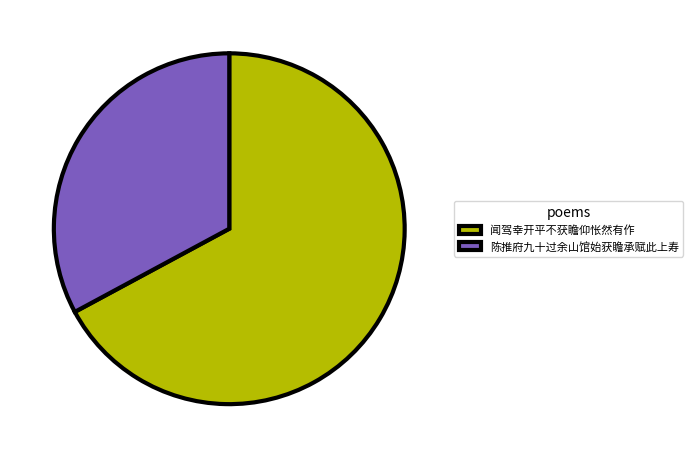

What is the smallest slice in the pie chart?

陈推府九十过余山馆始获瞻承赋此上寿